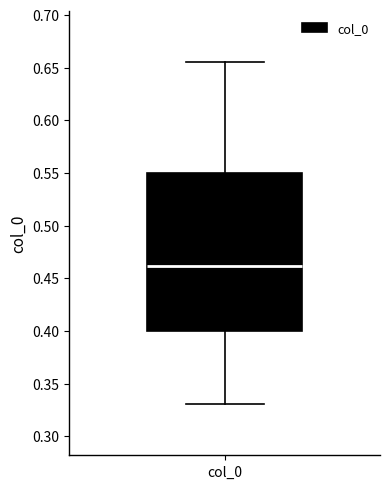

Where does the median line of the box for col_0 sit on the y-axis? The values are not printed on the chart, so give them approximately, as read against the axis.

0.460